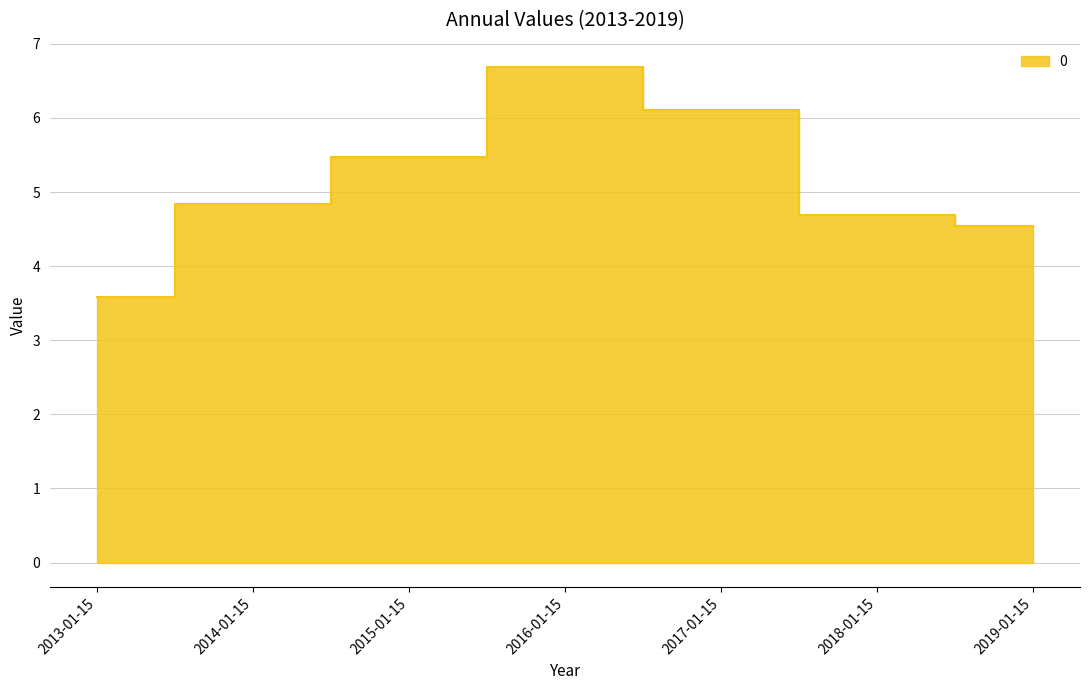

Reading left to right, list all the values displayed in this chart.

3.6	4.8	5.5	6.7	6.1	4.7	4.5